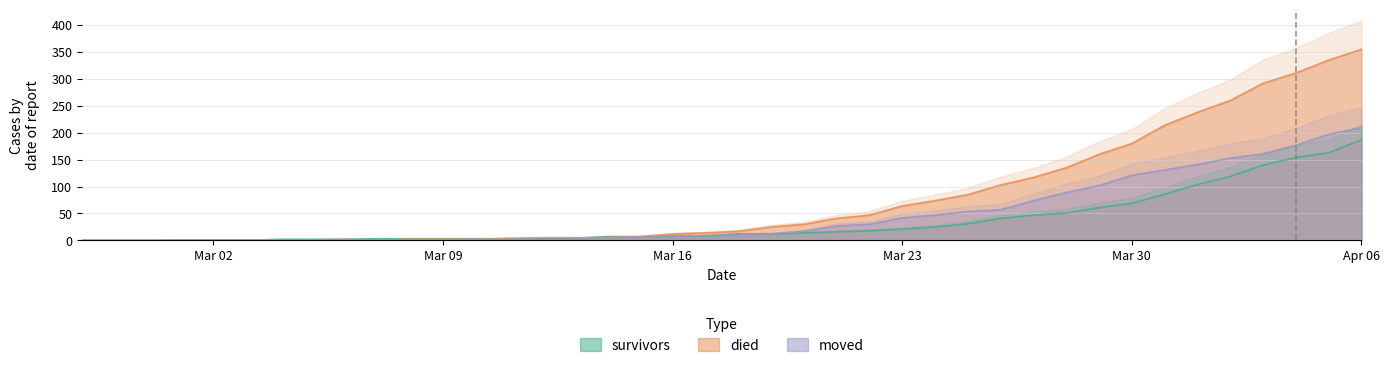

Where does the survivors series first go above 12?

2020-03-20